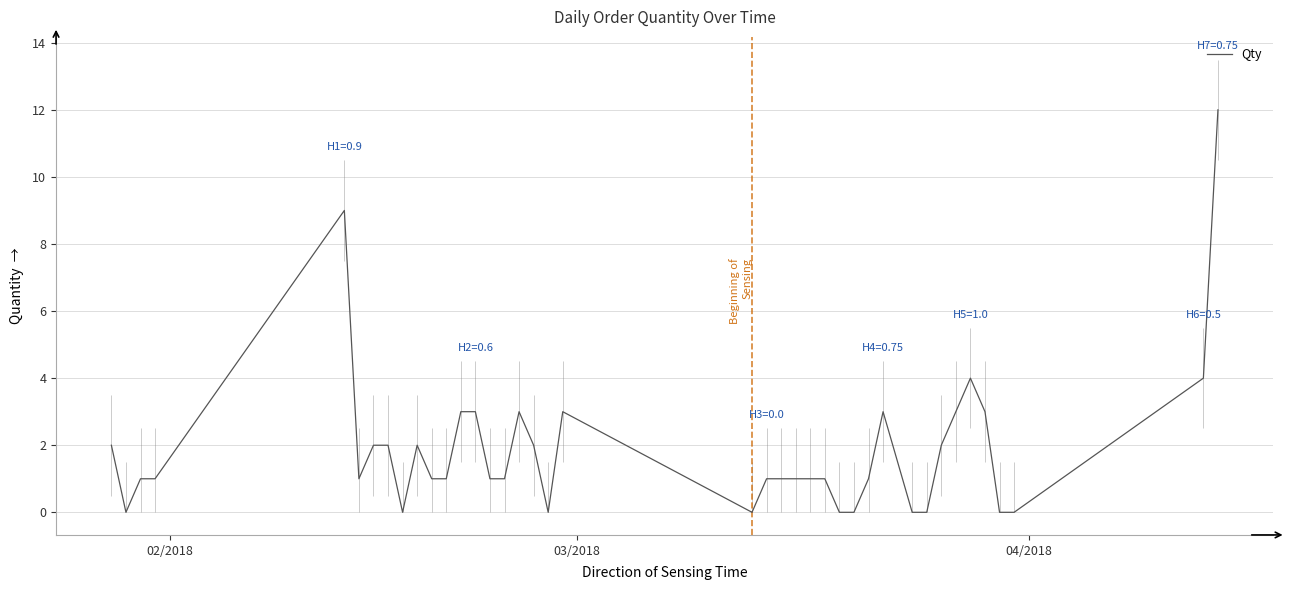

Reading left to right, list all the values displayed in this chart.

2	0	1	1	9	1	2	2	0	2	1	1	3	3	1	1	3	2	0	3	0	1	1	1	1	1	0	0	1	3	0	0	2	3	4	3	0	0	4	12